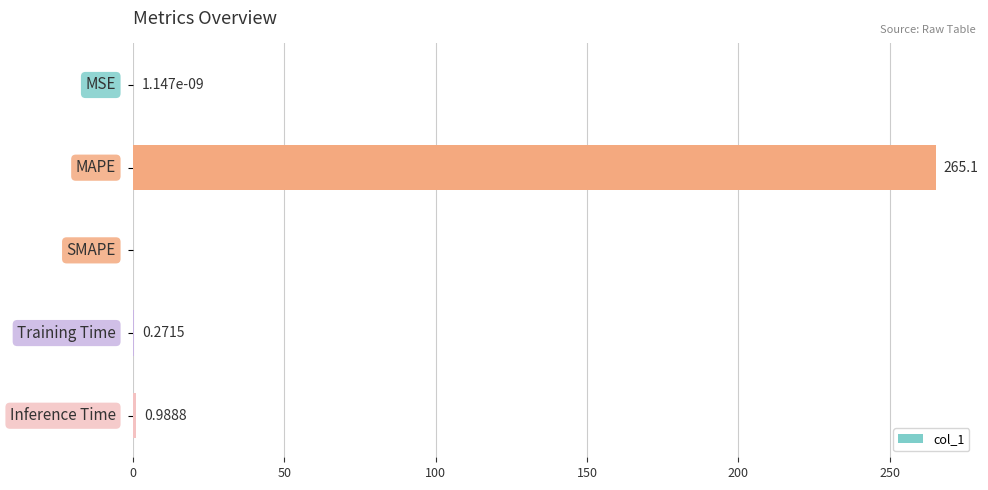

What is the average value?

53.3